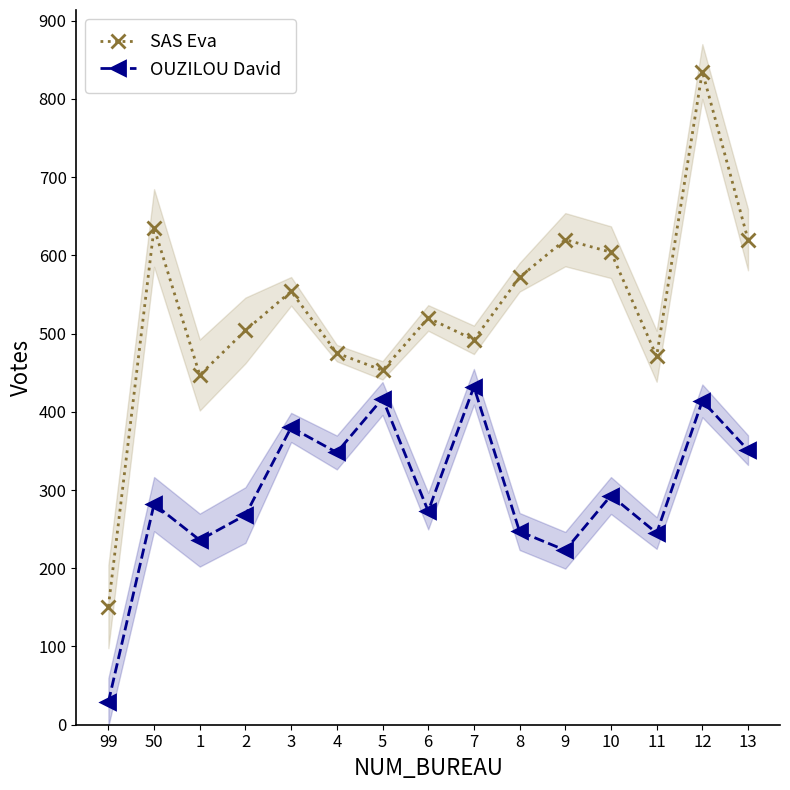

List the series in order of their peak value, lowest first.

OUZILOU David, SAS Eva